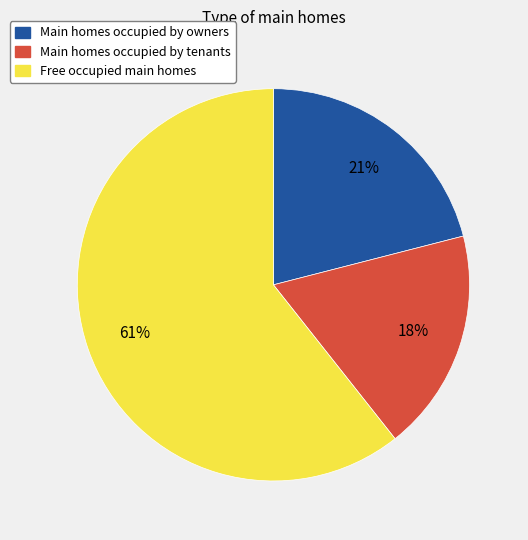

To the nearest percent, what is the average slice percentage?

33%